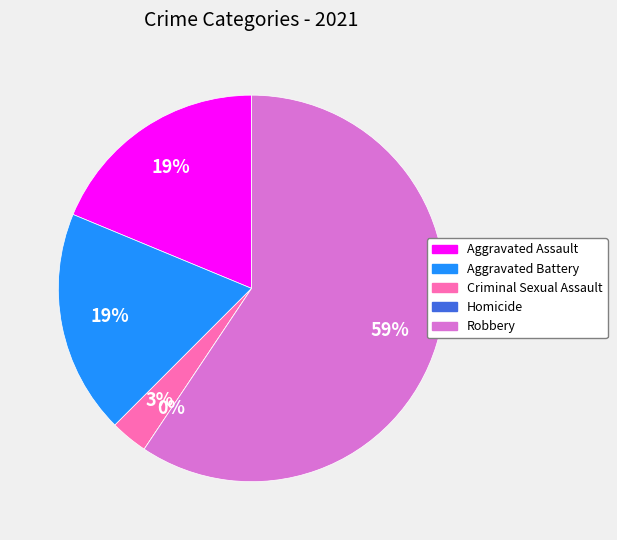

What portion of the pie excludes Robbery?

40.6%